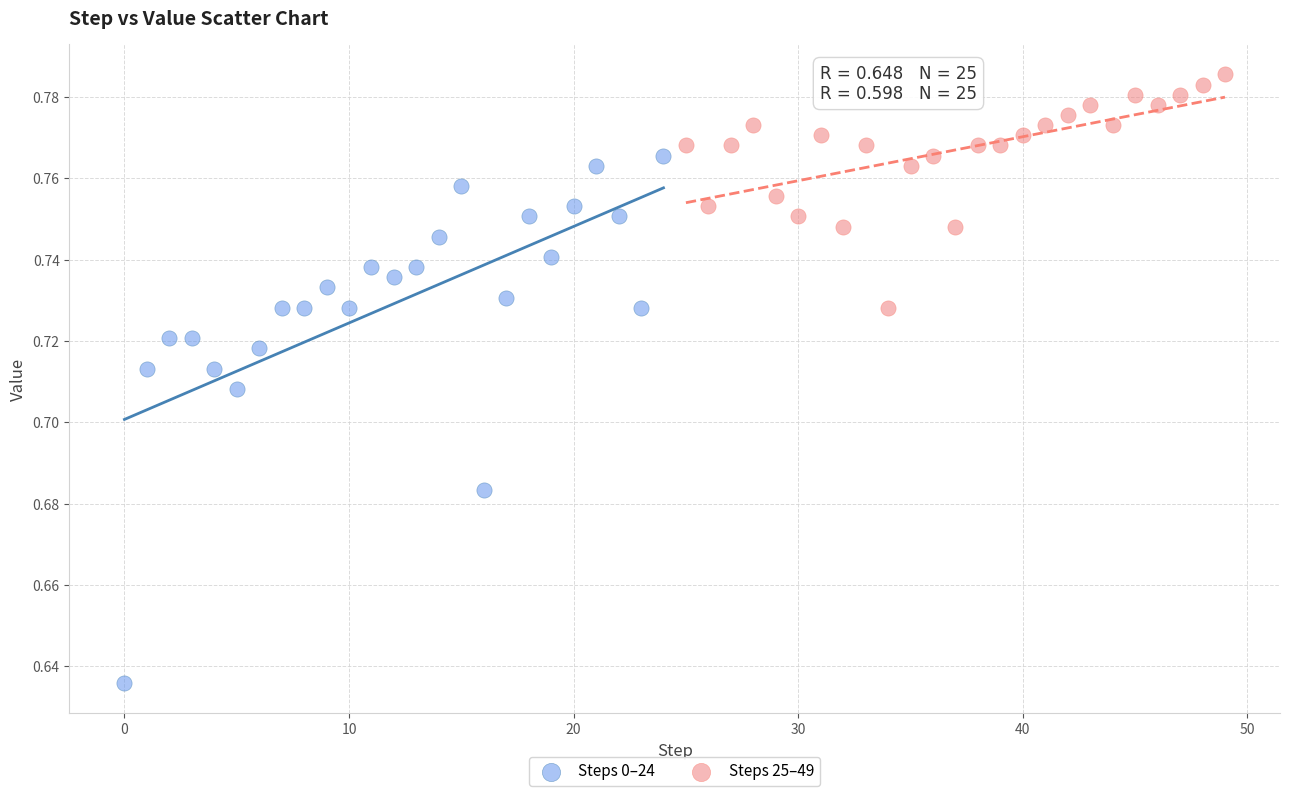

Which series contains the highest Y value?

Steps 25–49